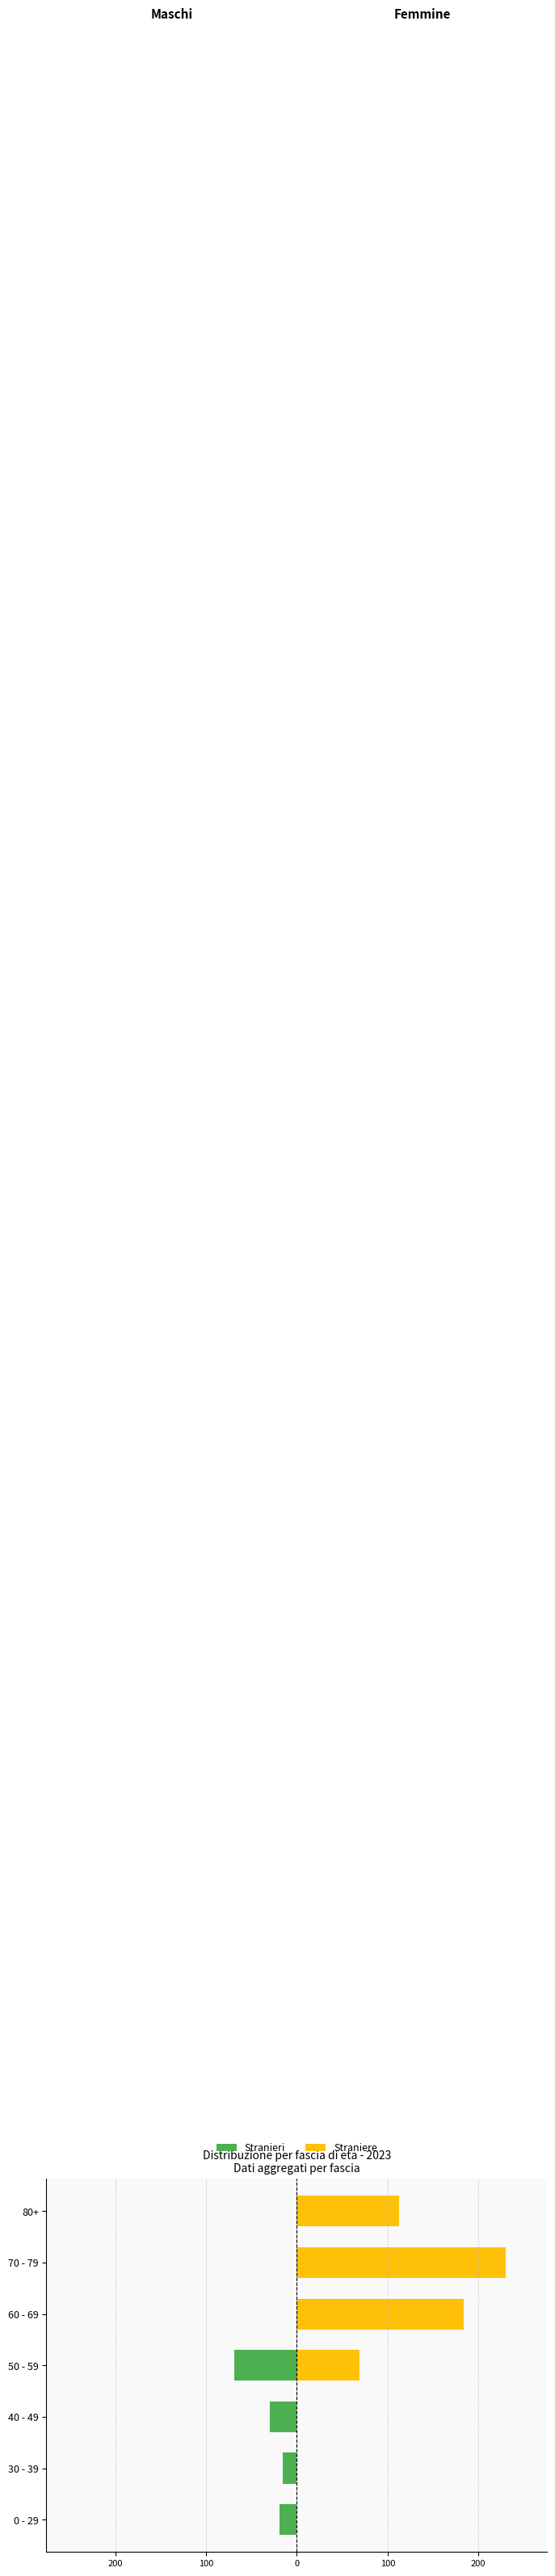

Rank the series at 0 - 29 from highest to lowest value.

Straniere, Stranieri